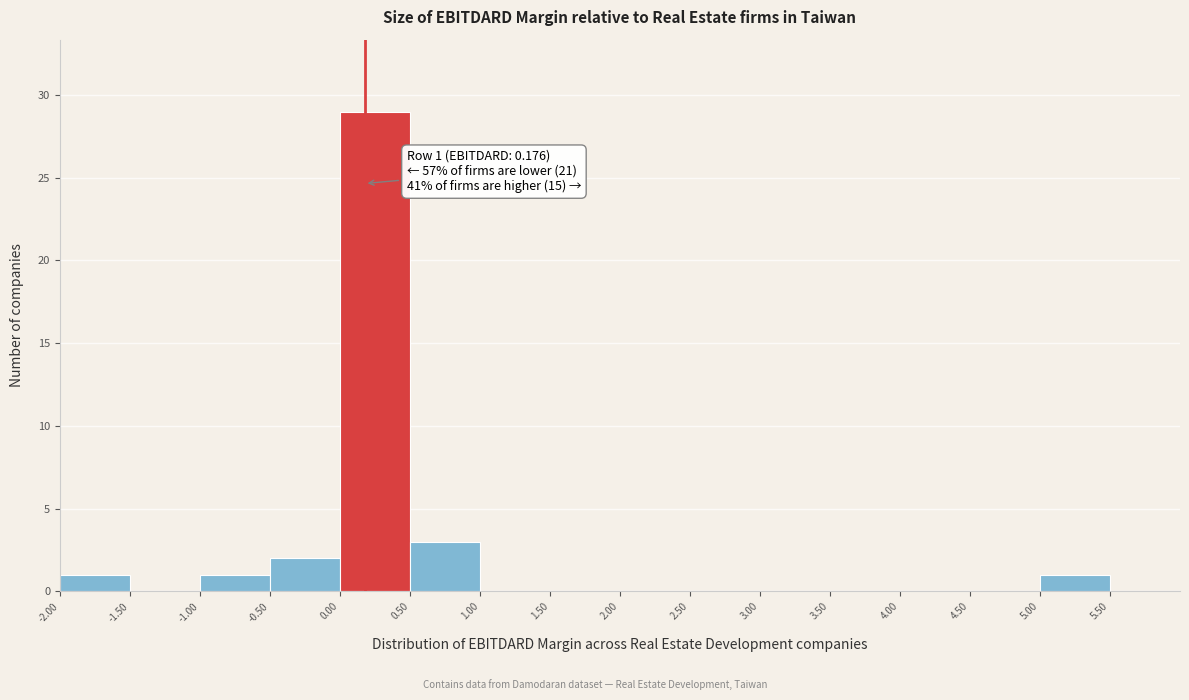

Over which range of the x-axis is the bar tallest?

0.0 to 0.5